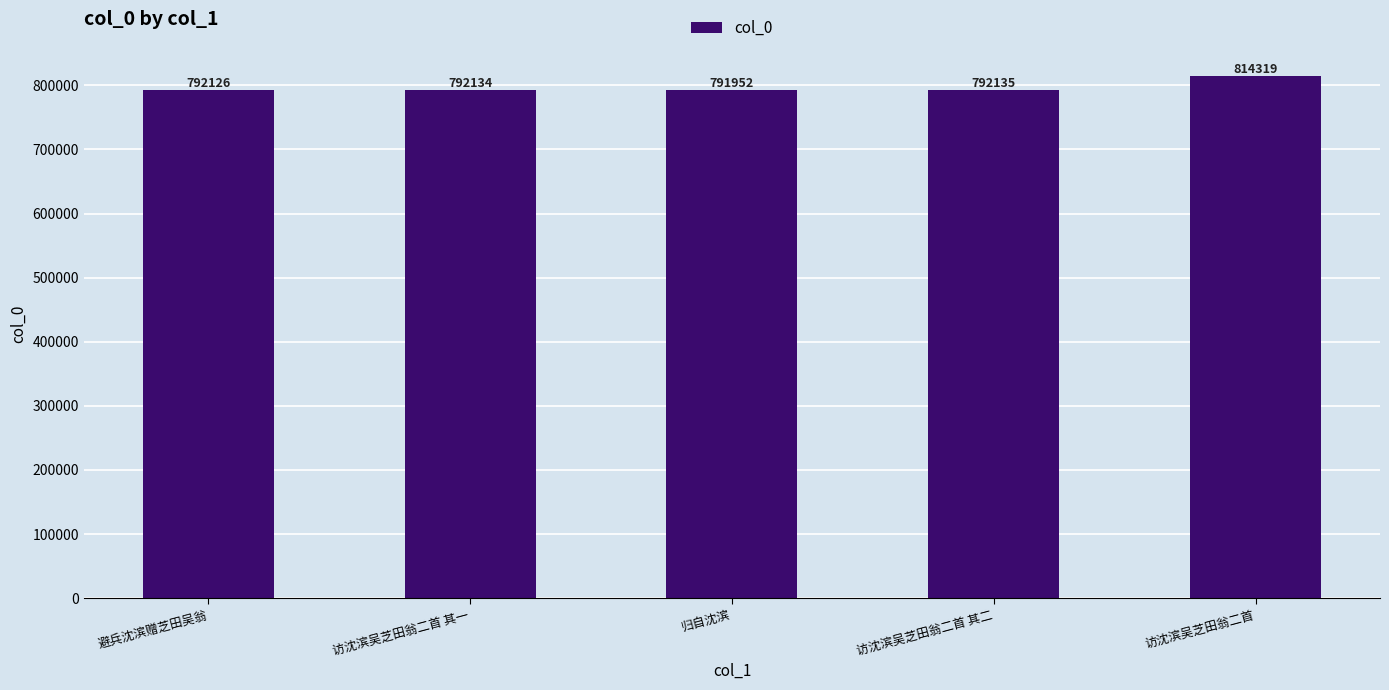

What is the average value?

796533